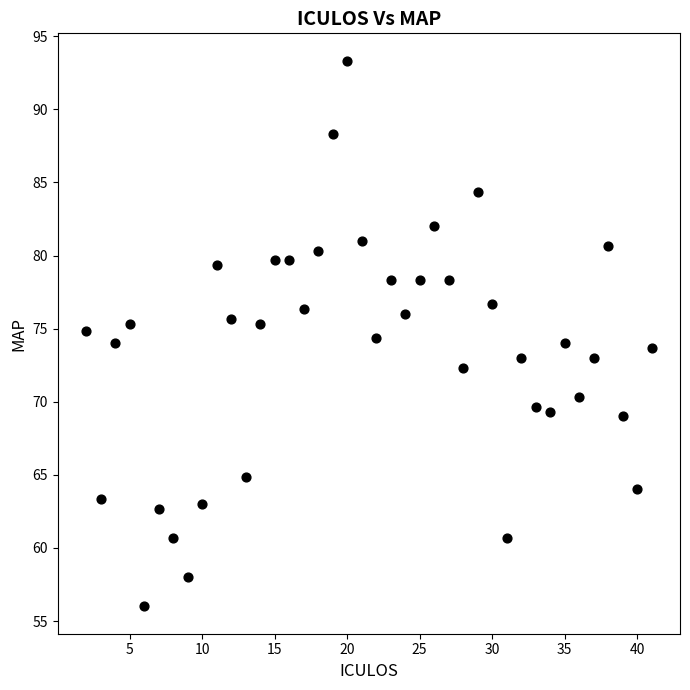

What is the range of Y values (max minus min)?

37.3